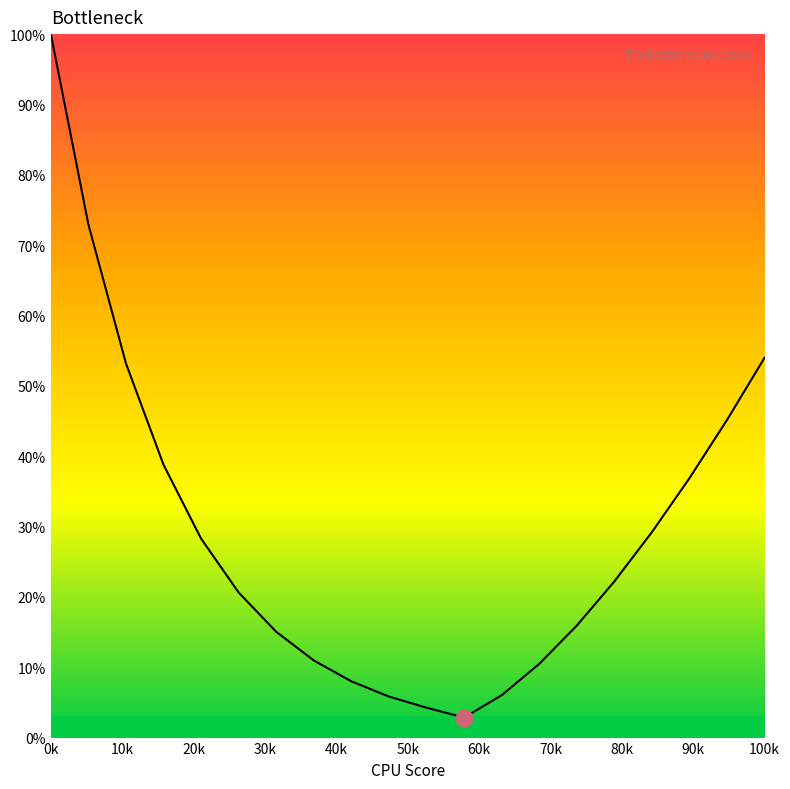

What is the difference between the maximum and minimum values?

97.2